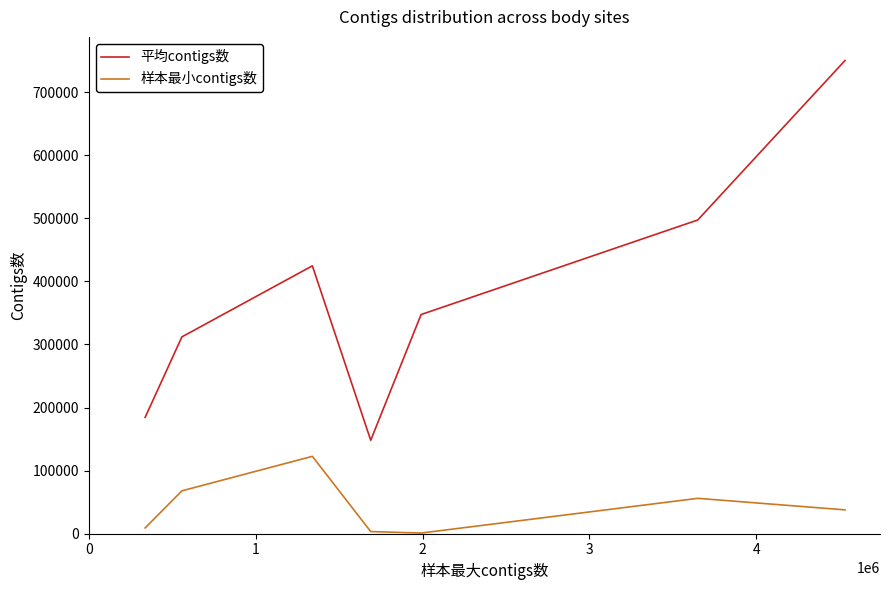

In 样本最小contigs数, how many points are higher than both neighbors (excluding endpoints)?

2